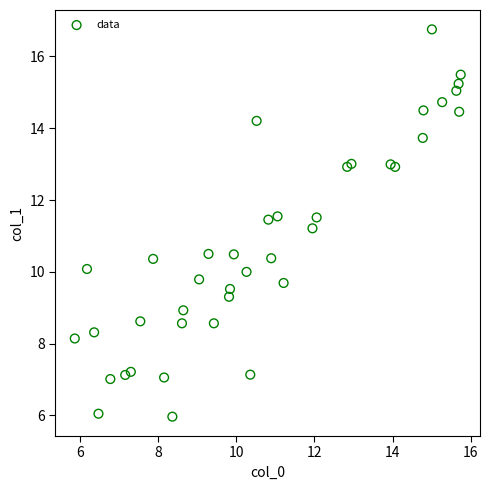

What is the range of Y values (max minus min)?

10.8